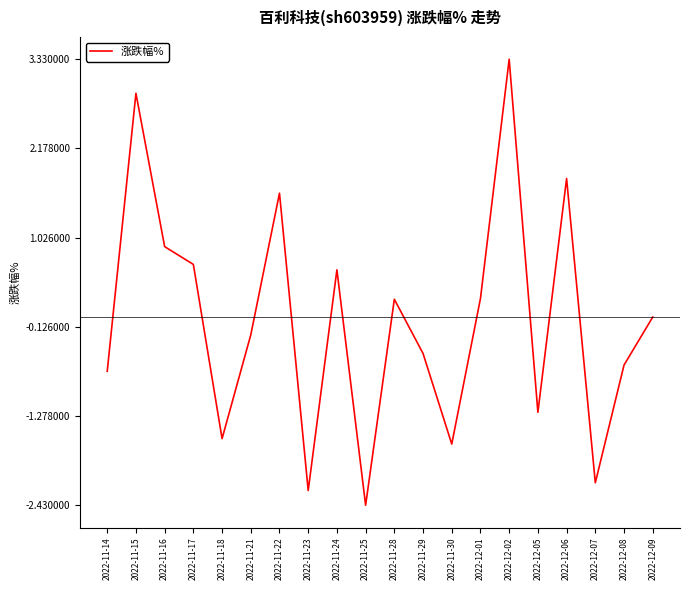

Is it true that the value at 2022-11-24 is 0.9?

False